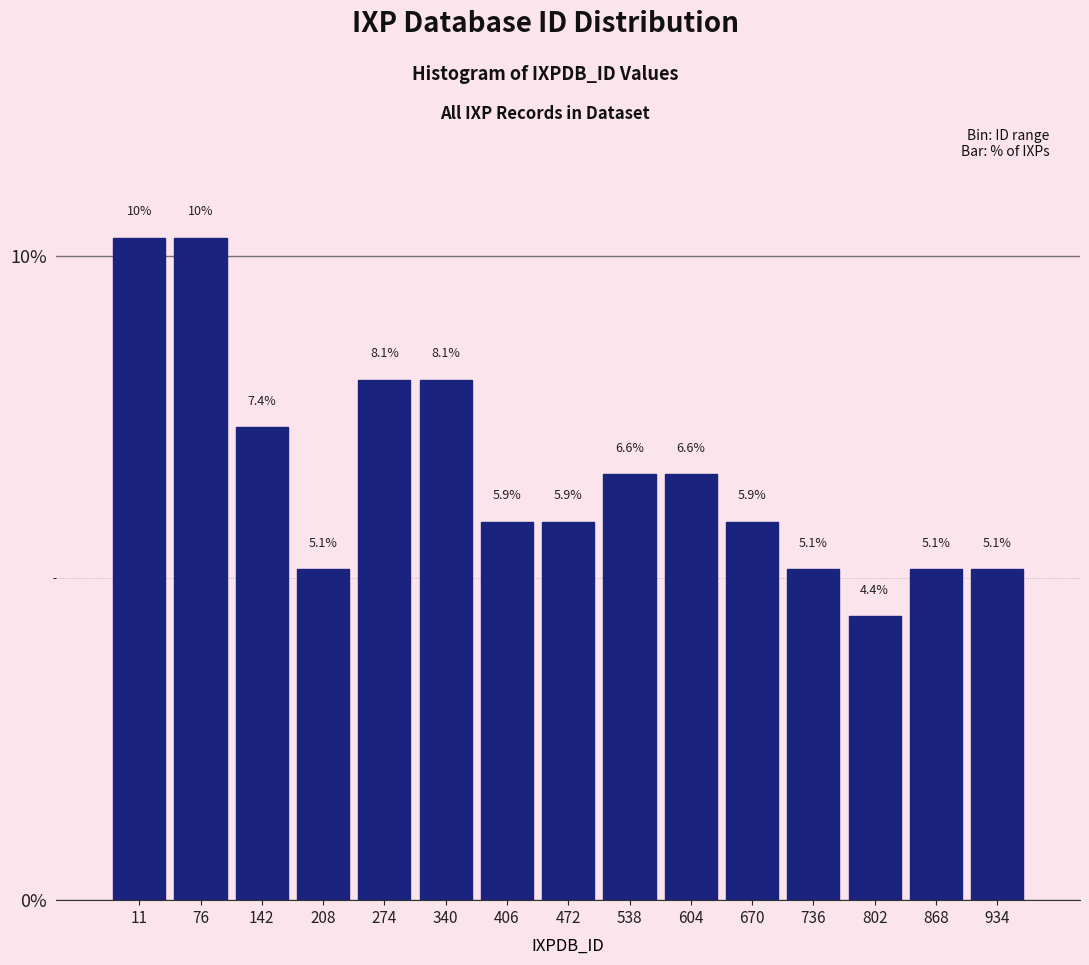

Reading right to left, what are all the values shown in this chart?

5.1	5.1	4.4	5.1	5.9	6.6	6.6	5.9	5.9	8.1	8.1	5.1	7.4	10.3	10.3